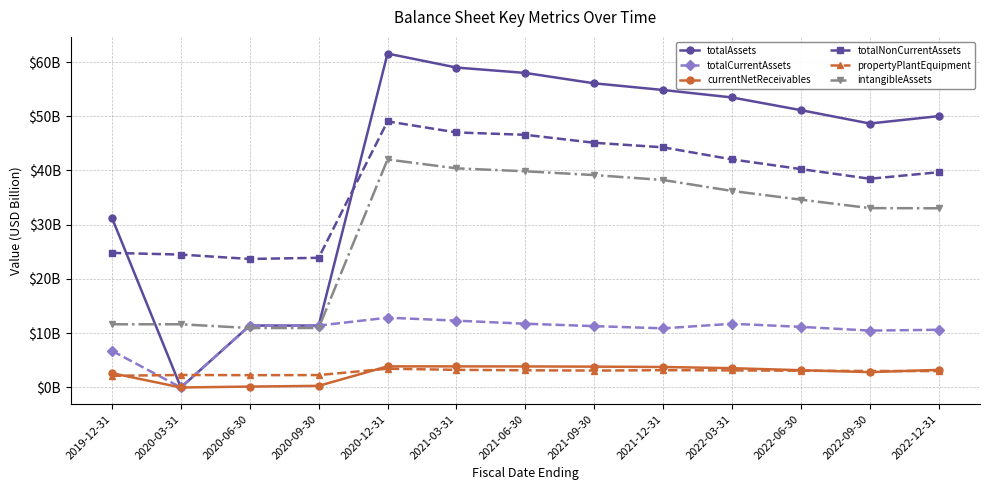

Reading left to right, what are all the values shown in this chart?

totalAssets: 2019-12-31=31.3	2020-03-31=0.0	2020-06-30=11.4	2020-09-30=11.4	2020-12-31=61.6	2021-03-31=59.0	2021-06-30=58.0	2021-09-30=56.1	2021-12-31=54.8	2022-03-31=53.5	2022-06-30=51.1	2022-09-30=48.7	2022-12-31=50.0
totalCurrentAssets: 2019-12-31=6.8	2020-03-31=0.0	2020-06-30=11.4	2020-09-30=11.4	2020-12-31=12.9	2021-03-31=12.3	2021-06-30=11.7	2021-09-30=11.3	2021-12-31=10.9	2022-03-31=11.7	2022-06-30=11.2	2022-09-30=10.5	2022-12-31=10.6
currentNetReceivables: 2019-12-31=2.6	2020-03-31=0.0	2020-06-30=0.2	2020-09-30=0.3	2020-12-31=3.9	2021-03-31=3.9	2021-06-30=3.9	2021-09-30=3.8	2021-12-31=3.8	2022-03-31=3.6	2022-06-30=3.2	2022-09-30=2.8	2022-12-31=3.2
totalNonCurrentAssets: 2019-12-31=24.8	2020-03-31=24.5	2020-06-30=23.7	2020-09-30=23.9	2020-12-31=49.1	2021-03-31=47.0	2021-06-30=46.6	2021-09-30=45.1	2021-12-31=44.3	2022-03-31=42.0	2022-06-30=40.3	2022-09-30=38.5	2022-12-31=39.7
propertyPlantEquipment: 2019-12-31=2.1	2020-03-31=2.3	2020-06-30=2.3	2020-09-30=2.3	2020-12-31=3.5	2021-03-31=3.2	2021-06-30=3.2	2021-09-30=3.1	2021-12-31=3.2	2022-03-31=3.2	2022-06-30=3.1	2022-09-30=3.0	2022-12-31=3.0
intangibleAssets: 2019-12-31=11.6	2020-03-31=11.6	2020-06-30=11.0	2020-09-30=11.0	2020-12-31=42.0	2021-03-31=40.4	2021-06-30=39.9	2021-09-30=39.2	2021-12-31=38.2	2022-03-31=36.2	2022-06-30=34.6	2022-09-30=33.1	2022-12-31=33.0